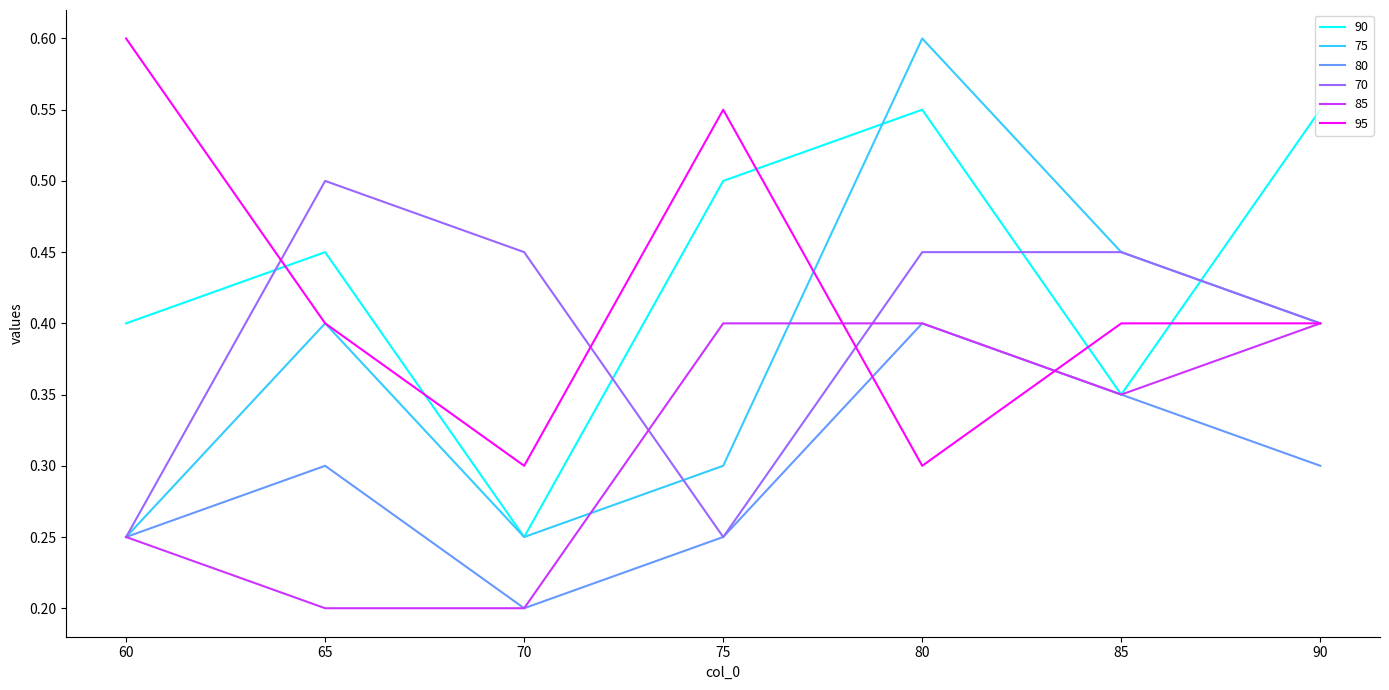

Where is 80 nearest to the value 0?

70